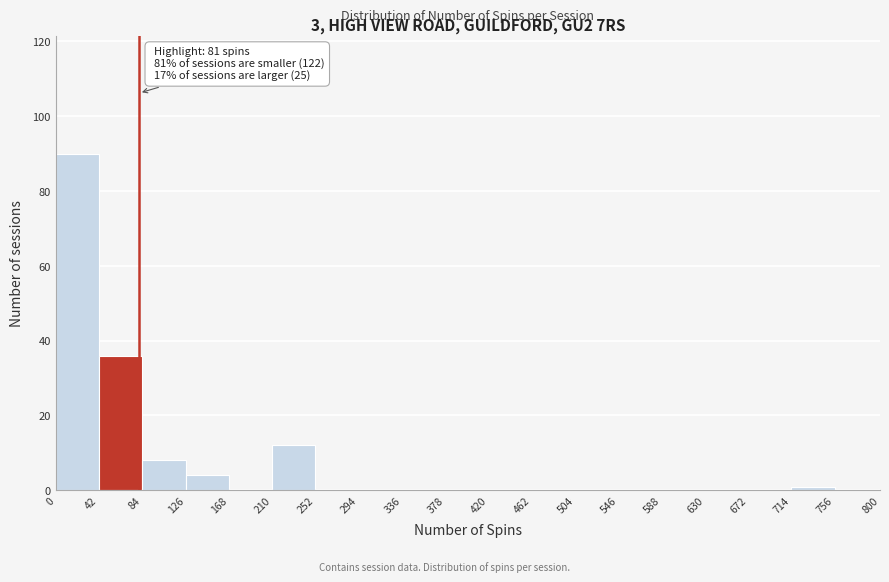

Which range on the x-axis has the tallest bar?

0 to 42